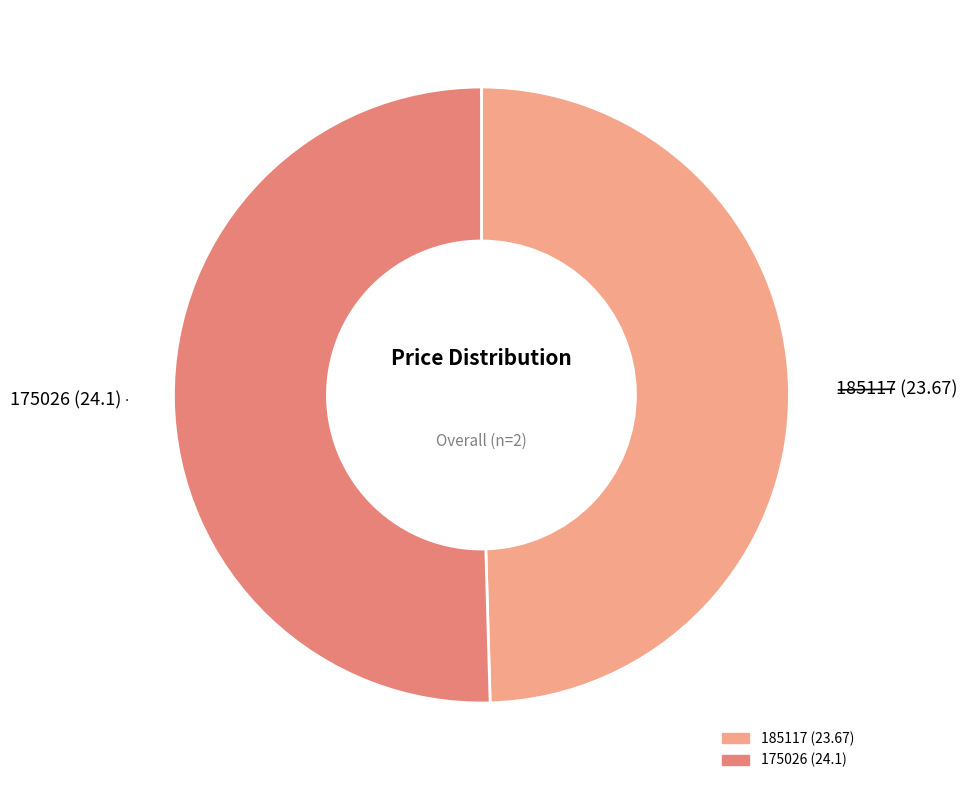

What is the ratio of the value at 175026 to the value at 185117?

1.0